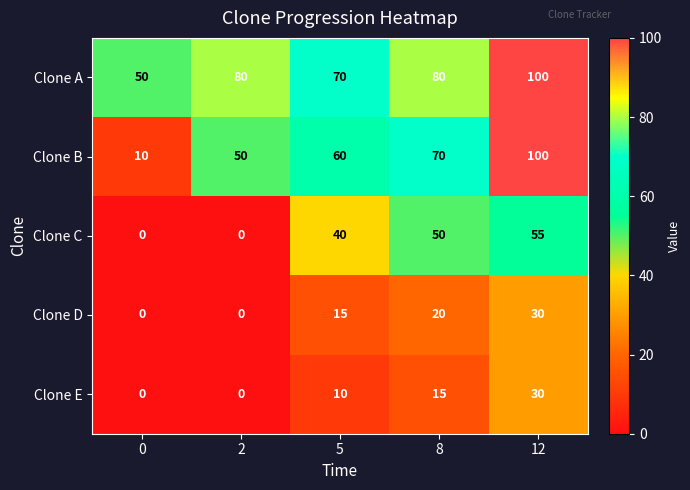

Reading left to right, transcribe all the data shown in this chart.

Clone A: 0=50	2=80	5=70	8=80	12=100
Clone B: 0=10	2=50	5=60	8=70	12=100
Clone C: 0=0	2=0	5=40	8=50	12=55
Clone D: 0=0	2=0	5=15	8=20	12=30
Clone E: 0=0	2=0	5=10	8=15	12=30